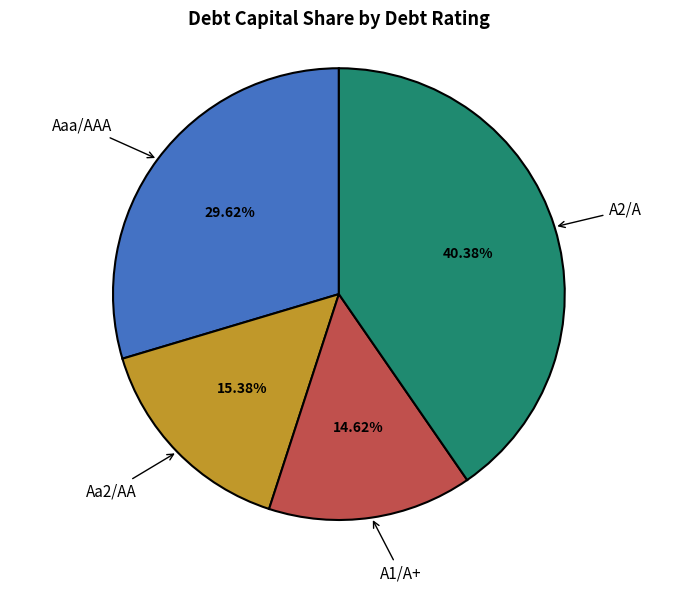

Does any single category account for the majority?

No